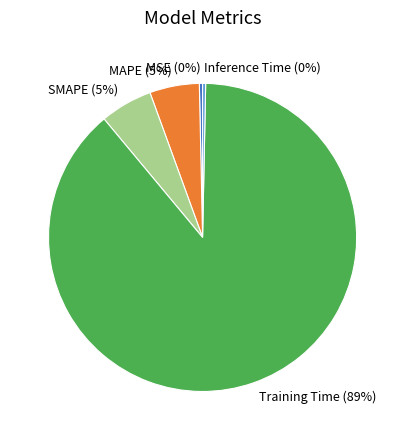

To the nearest percent, what is the average slice percentage?

20%